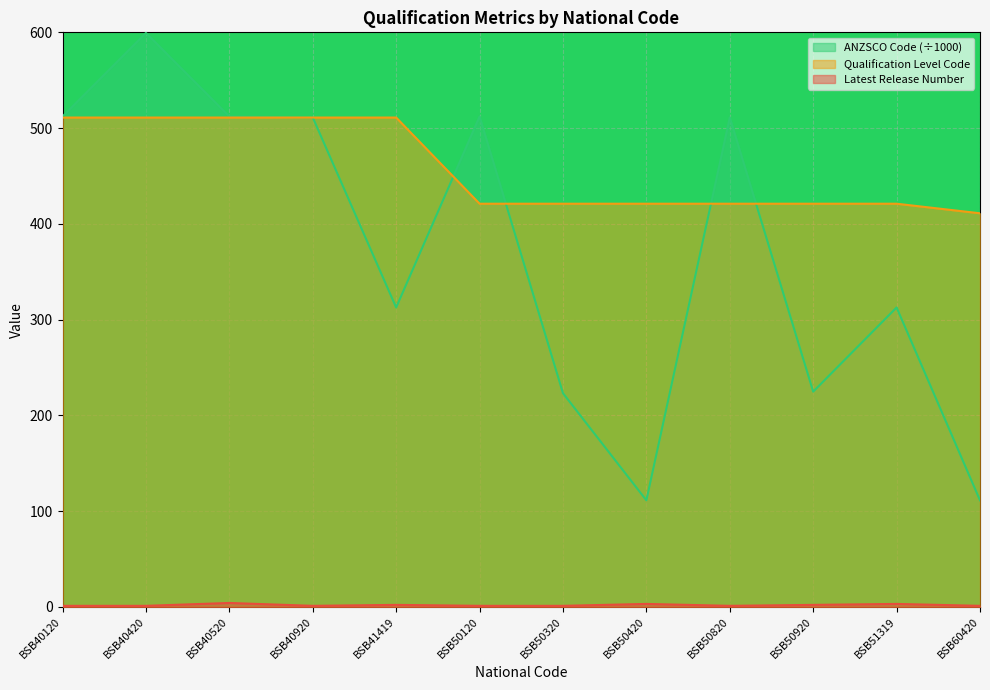

Reading left to right, list all the values displayed in this chart.

Latest Release Number: BSB40120=1.0	BSB40420=1.0	BSB40520=4.0	BSB40920=1.0	BSB41419=2.0	BSB50120=1.0	BSB50320=1.0	BSB50420=3.0	BSB50820=1.0	BSB50920=2.0	BSB51319=3.0	BSB60420=1.0
Qualification Level Code: BSB40120=511.0	BSB40420=511.0	BSB40520=511.0	BSB40920=511.0	BSB41419=511.0	BSB50120=421.0	BSB50320=421.0	BSB50420=421.0	BSB50820=421.0	BSB50920=421.0	BSB51319=421.0	BSB60420=411.0
ANZSCO Code: BSB40120=512.1	BSB40420=599.4	BSB40520=512.1	BSB40920=511.1	BSB41419=312.6	BSB50120=512.1	BSB50320=223.1	BSB50420=111.2	BSB50820=511.1	BSB50920=224.7	BSB51319=312.6	BSB60420=111.2